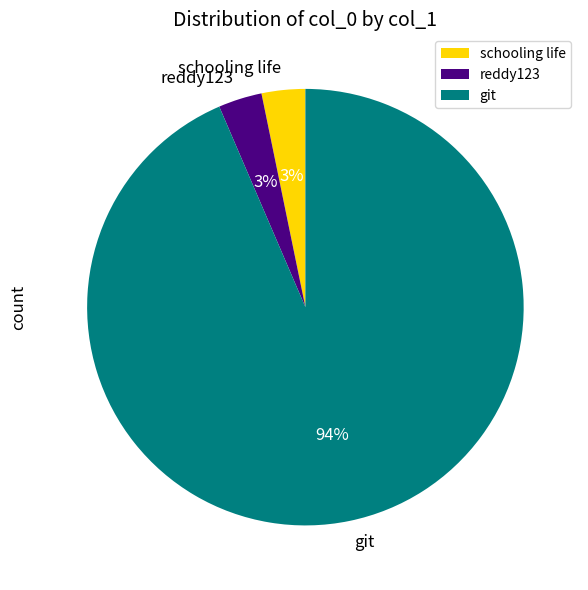

To the nearest percent, what is the average slice percentage?

33%